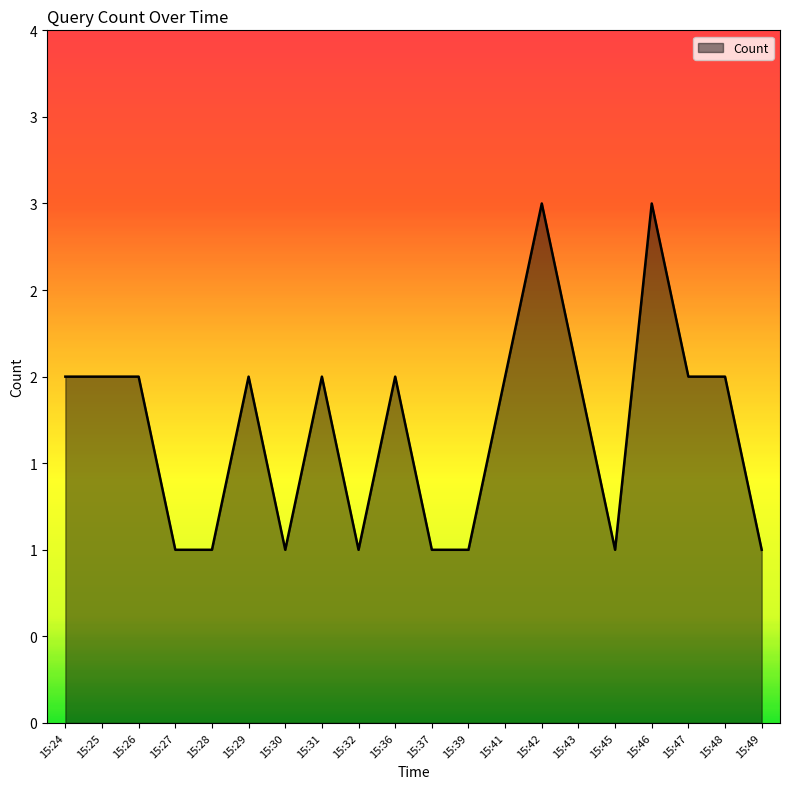

List the labels in order of value, smallest first.

15:27, 15:28, 15:30, 15:32, 15:37, 15:39, 15:45, 15:49, 15:24, 15:25, 15:26, 15:29, 15:31, 15:36, 15:41, 15:43, 15:47, 15:48, 15:42, 15:46